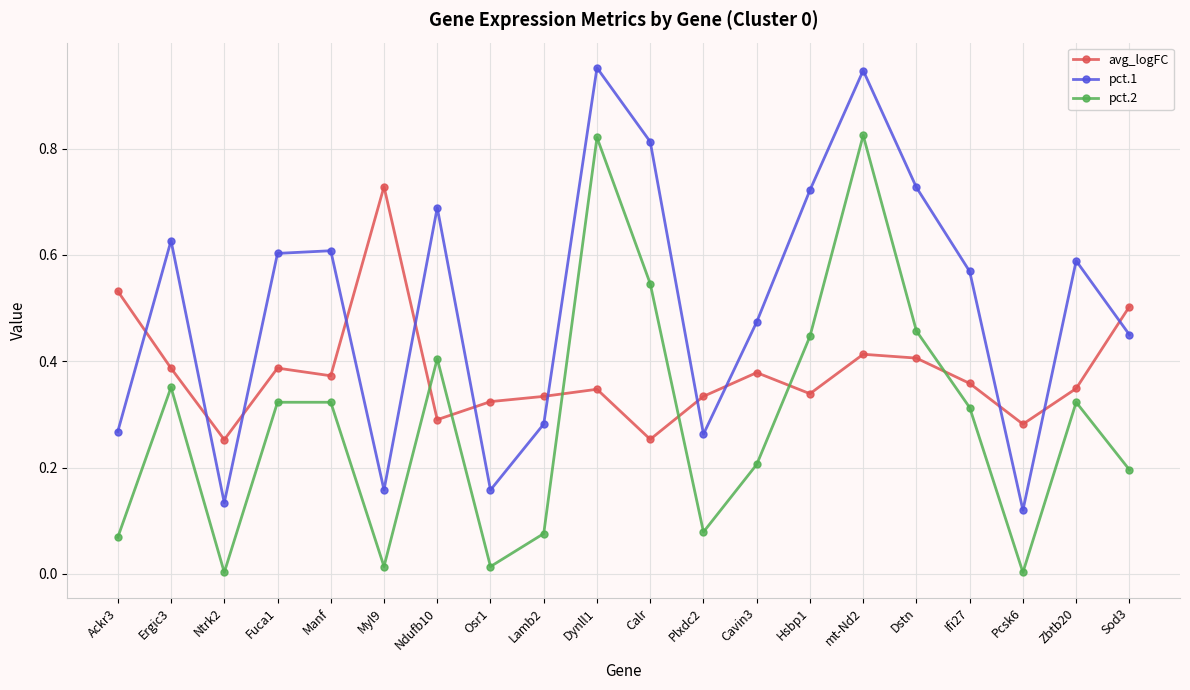

Which series has the largest total across all categories?

pct.1